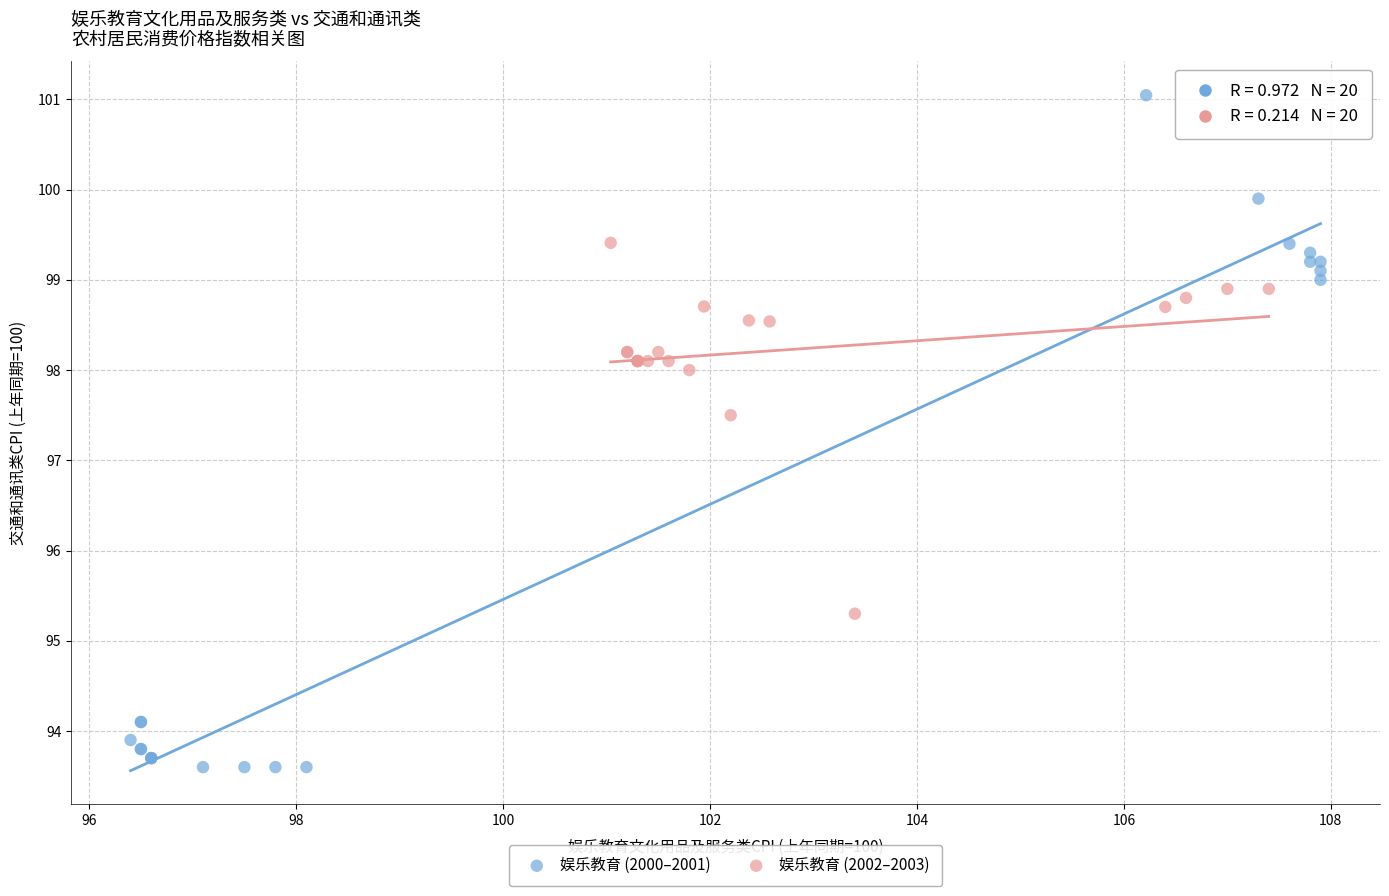

Which series has the largest Y range (max minus min)?

娱乐教育 (2000–2001)